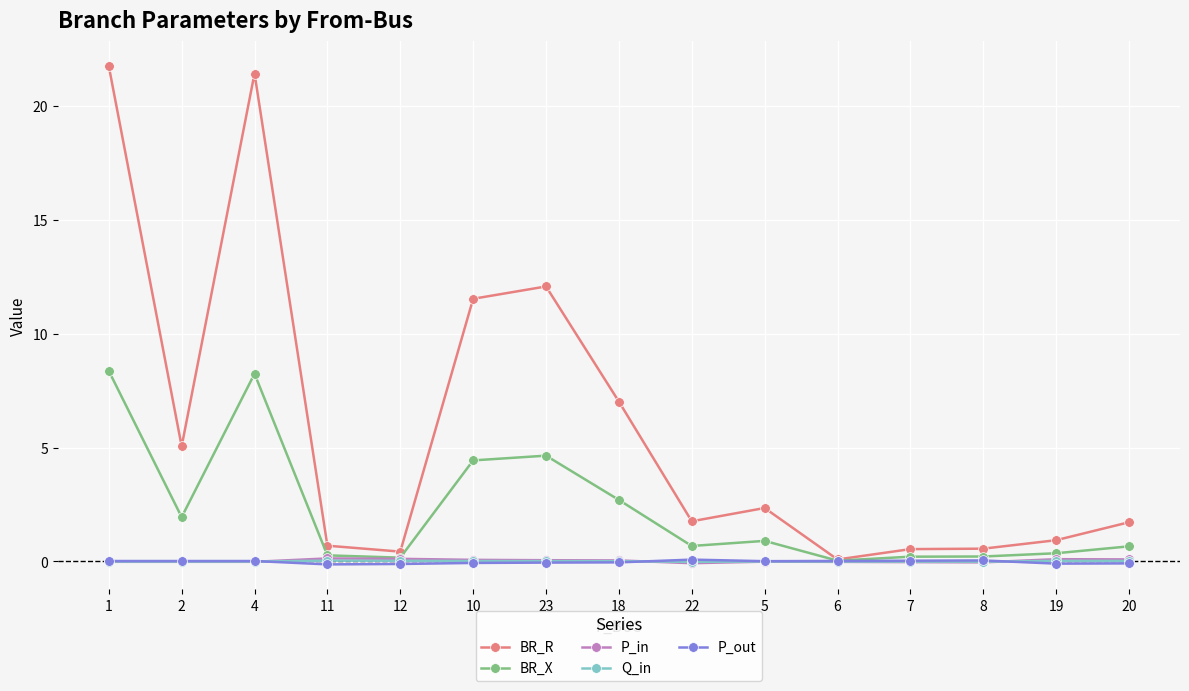

The BR_X series shows 0.0 at 6. True or false?

True